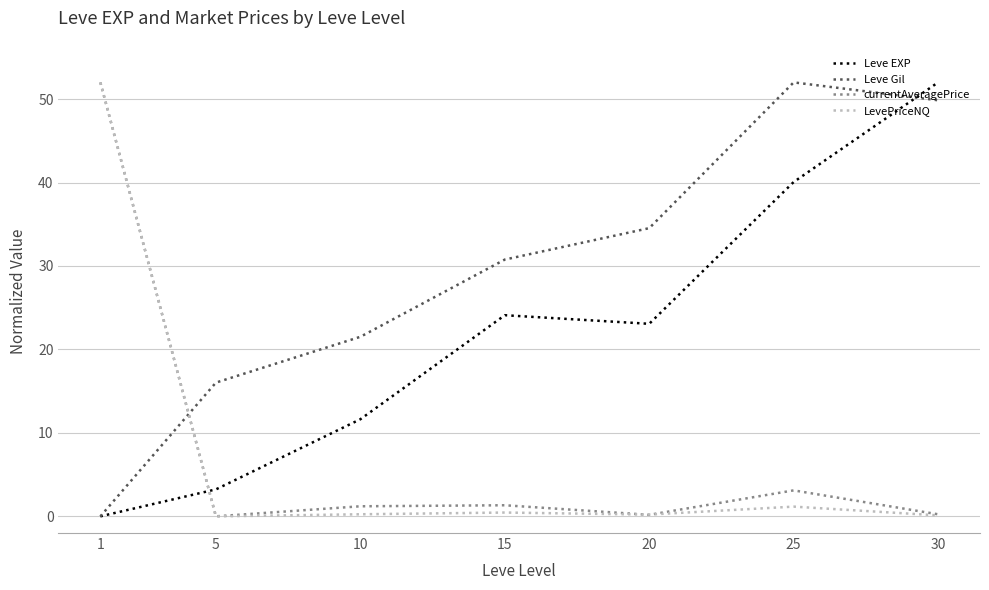

List the labels in order of Leve Gil value, smallest first.

1, 5, 10, 15, 20, 30, 25